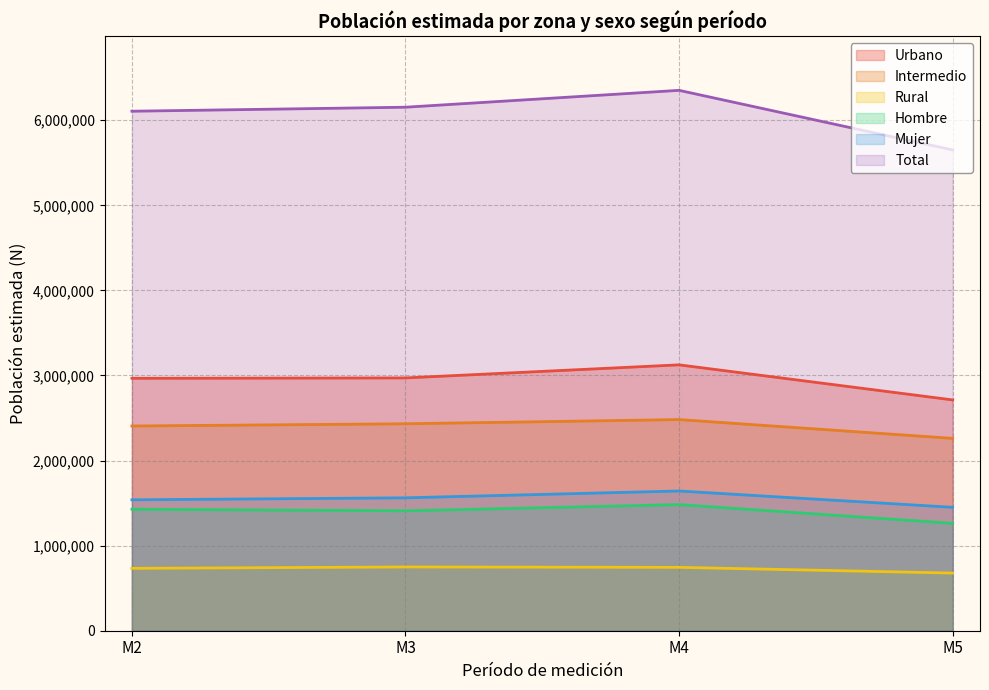

In Intermedio N, how many points are higher than both neighbors (excluding endpoints)?

1